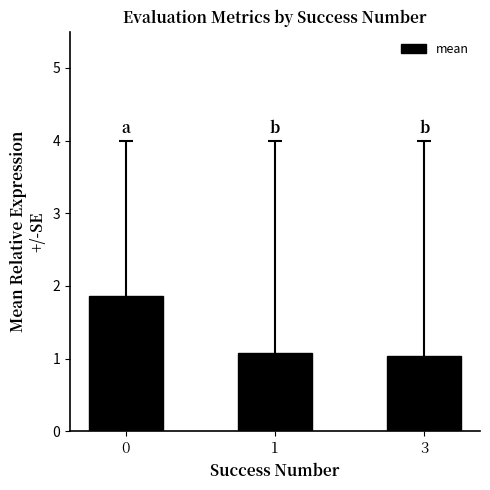

How many categories are shown in the chart?

3